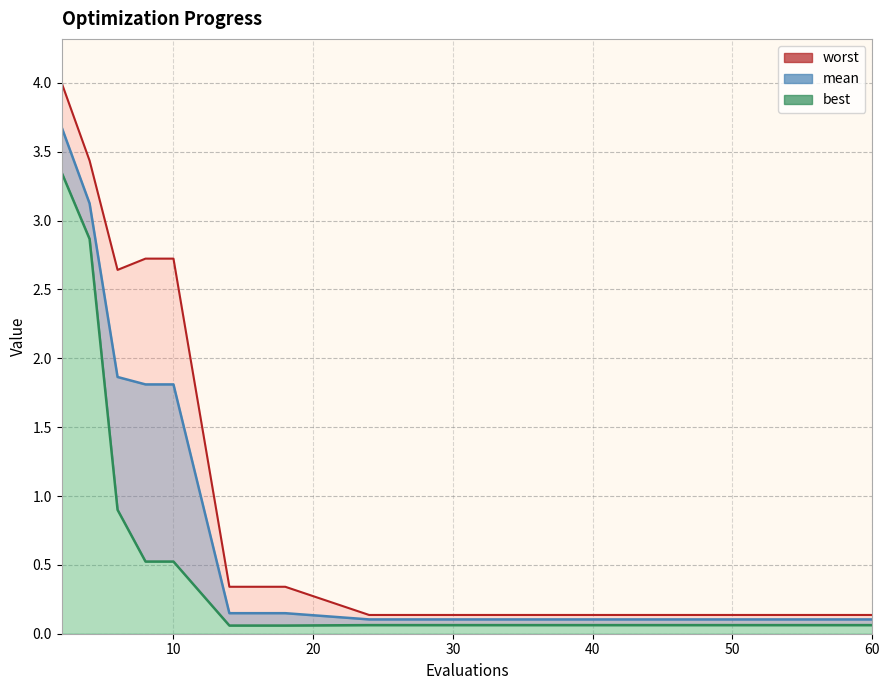

At which label is best closest to 1?

6